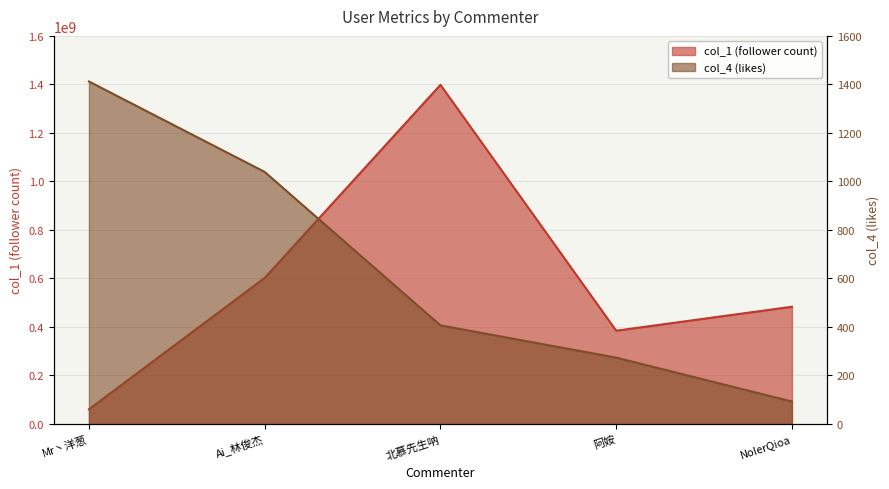

How many data points does each series have?

5